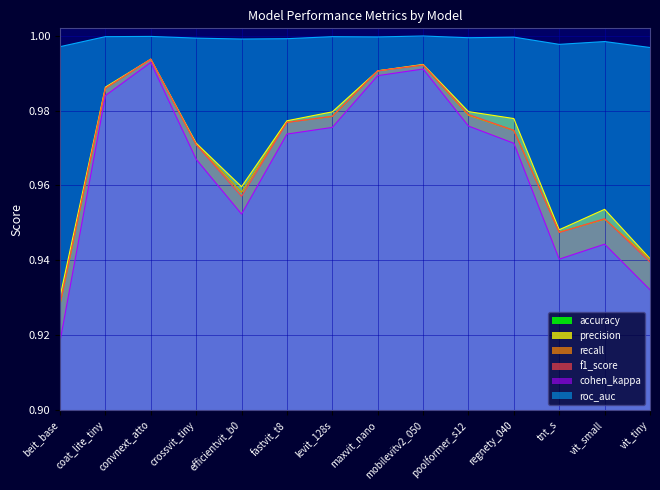

What is the value of the f1_score point at the 10th from the left?

1.0